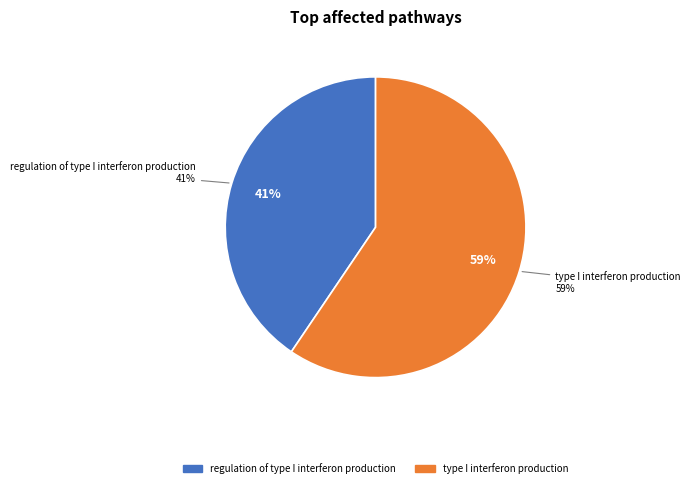

Does GO:0032606 represent more than half of the total?

Yes